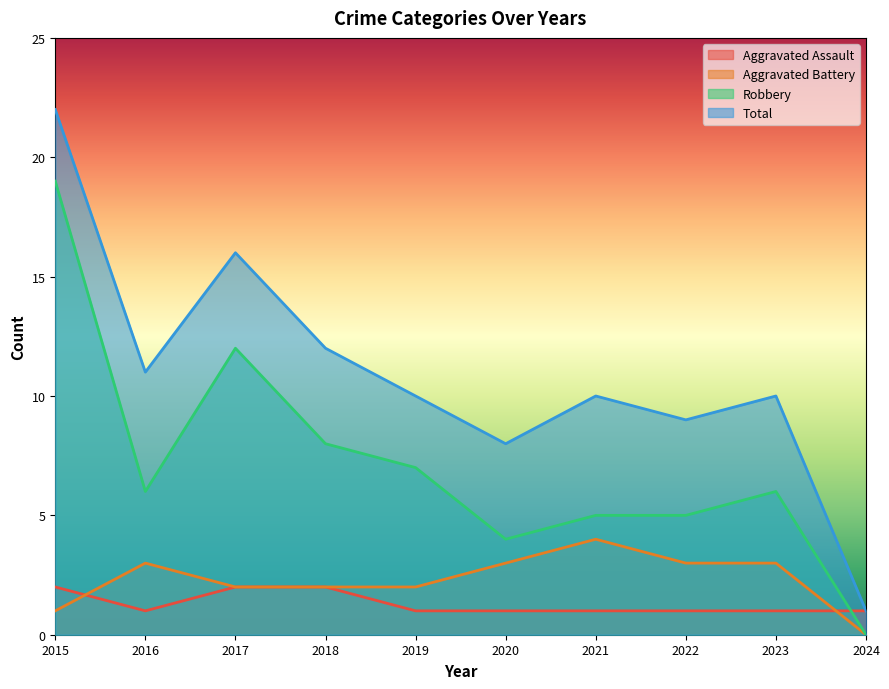

What is the sum of all Robbery values?

72